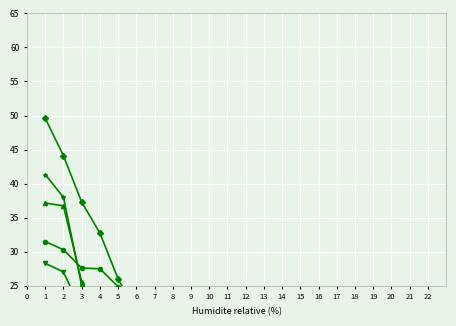

How many positive values does the 0.95-positive anchor score series have?

21